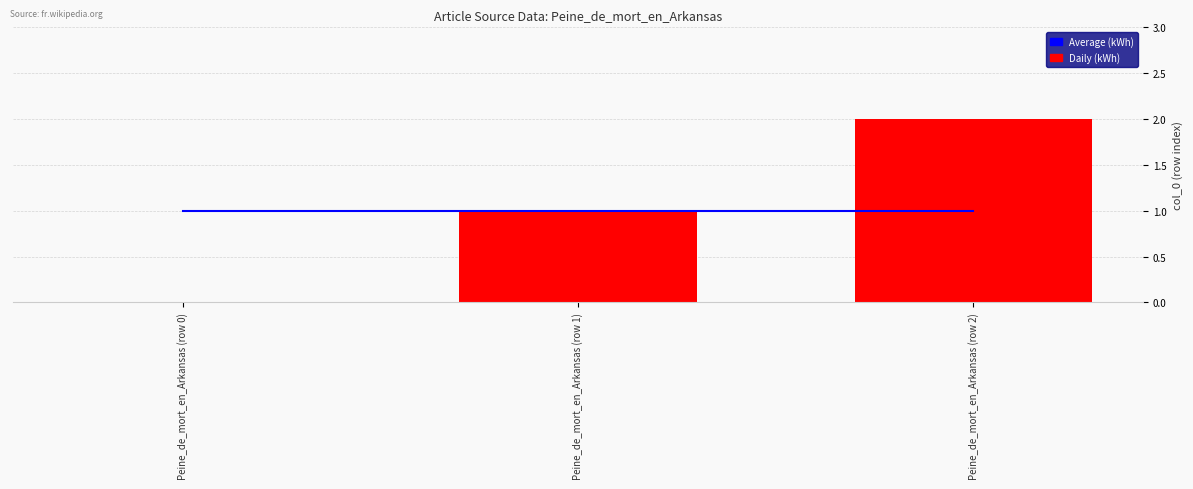

At how many categories does at least one series exceed 0?

3